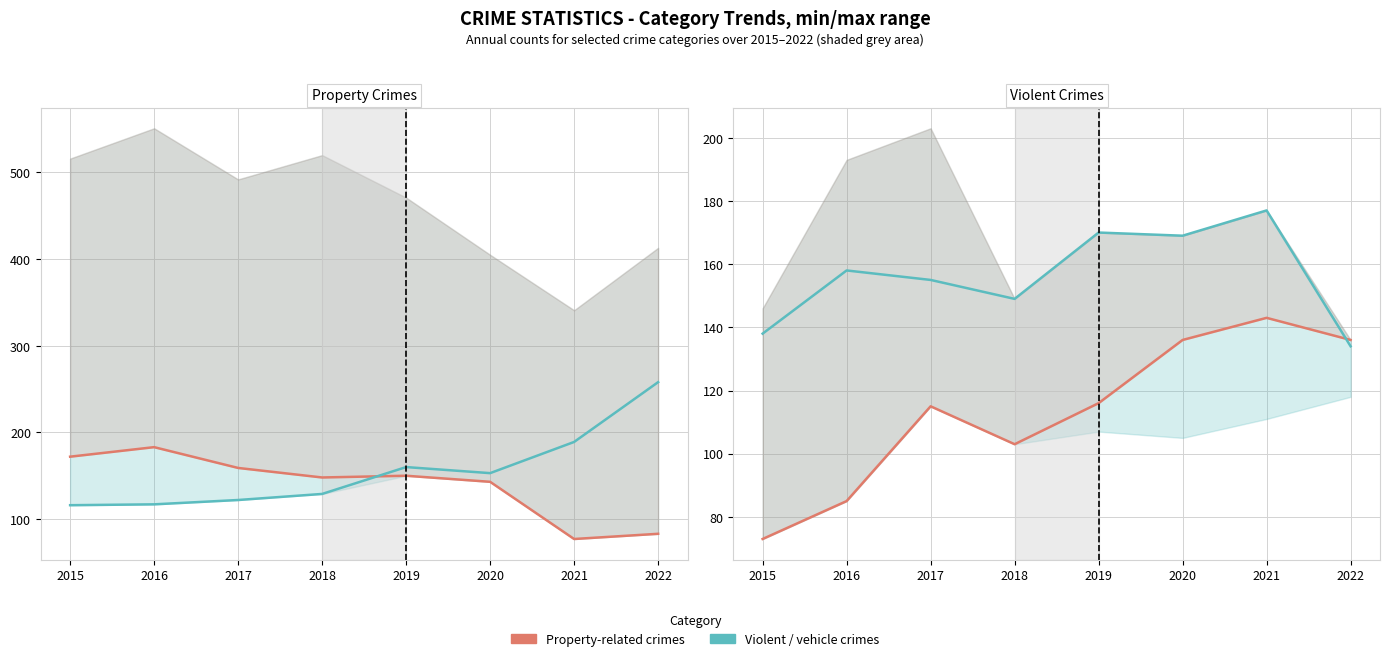

Reading right to left, extract all data points from this chart.

Burglary: 2022=83	2021=77	2020=143	2019=150	2018=148	2017=159	2016=183	2015=172
Motor Vehicle Theft: 2022=258	2021=189	2020=153	2019=160	2018=129	2017=122	2016=117	2015=116
Aggravated Assault: 2022=136	2021=143	2020=136	2019=116	2018=103	2017=115	2016=85	2015=73
Aggravated Battery: 2022=134	2021=177	2020=169	2019=170	2018=149	2017=155	2016=158	2015=138